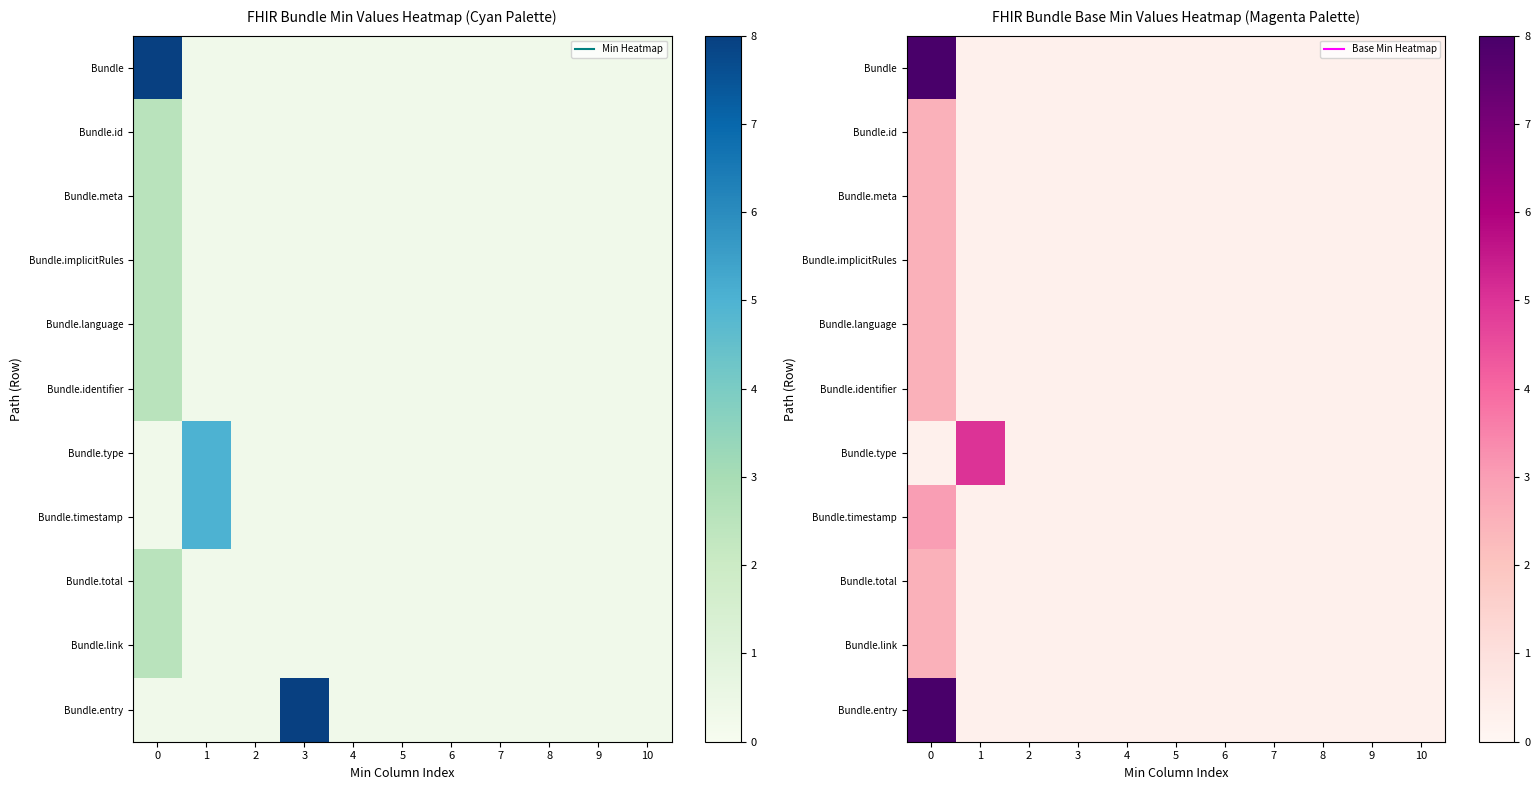

Where is Bundle.total nearest to the value 1?

1